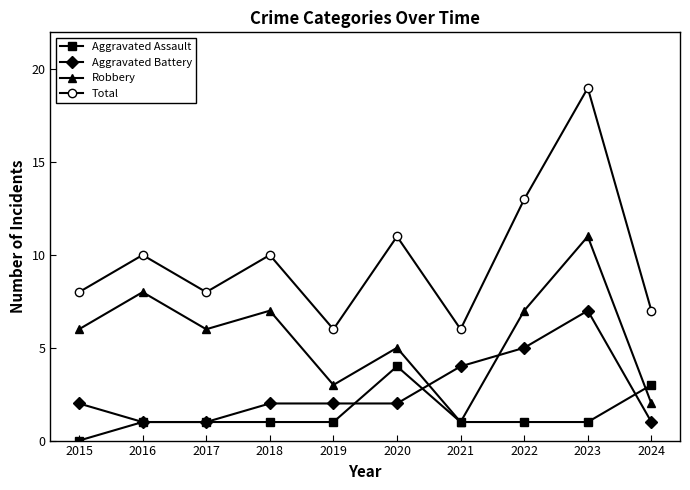

True or false: Total and Aggravated Battery intersect in this chart.

False